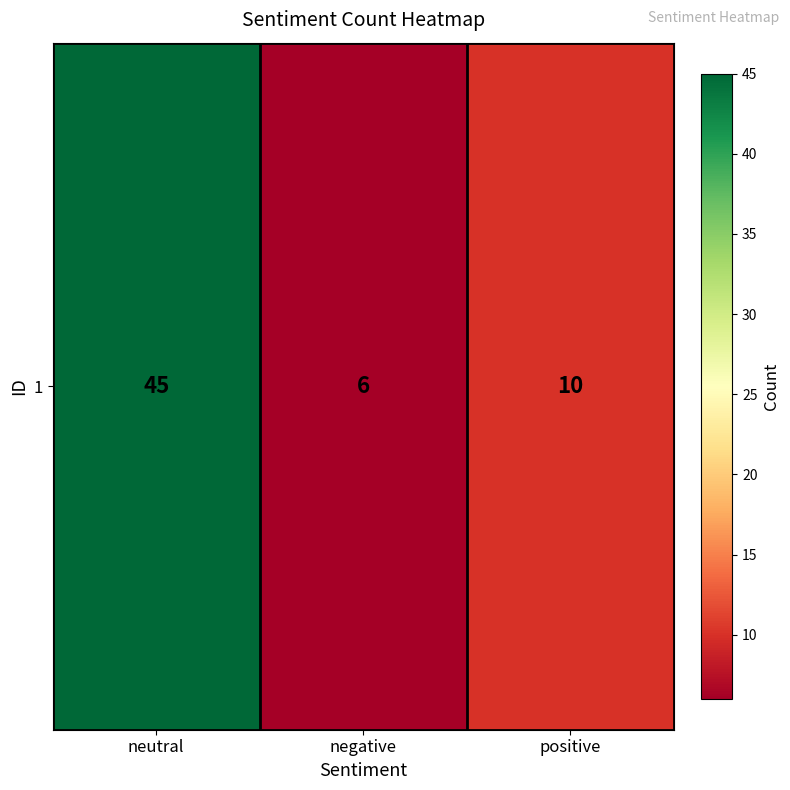

What is the difference between the values at positive and neutral?

35